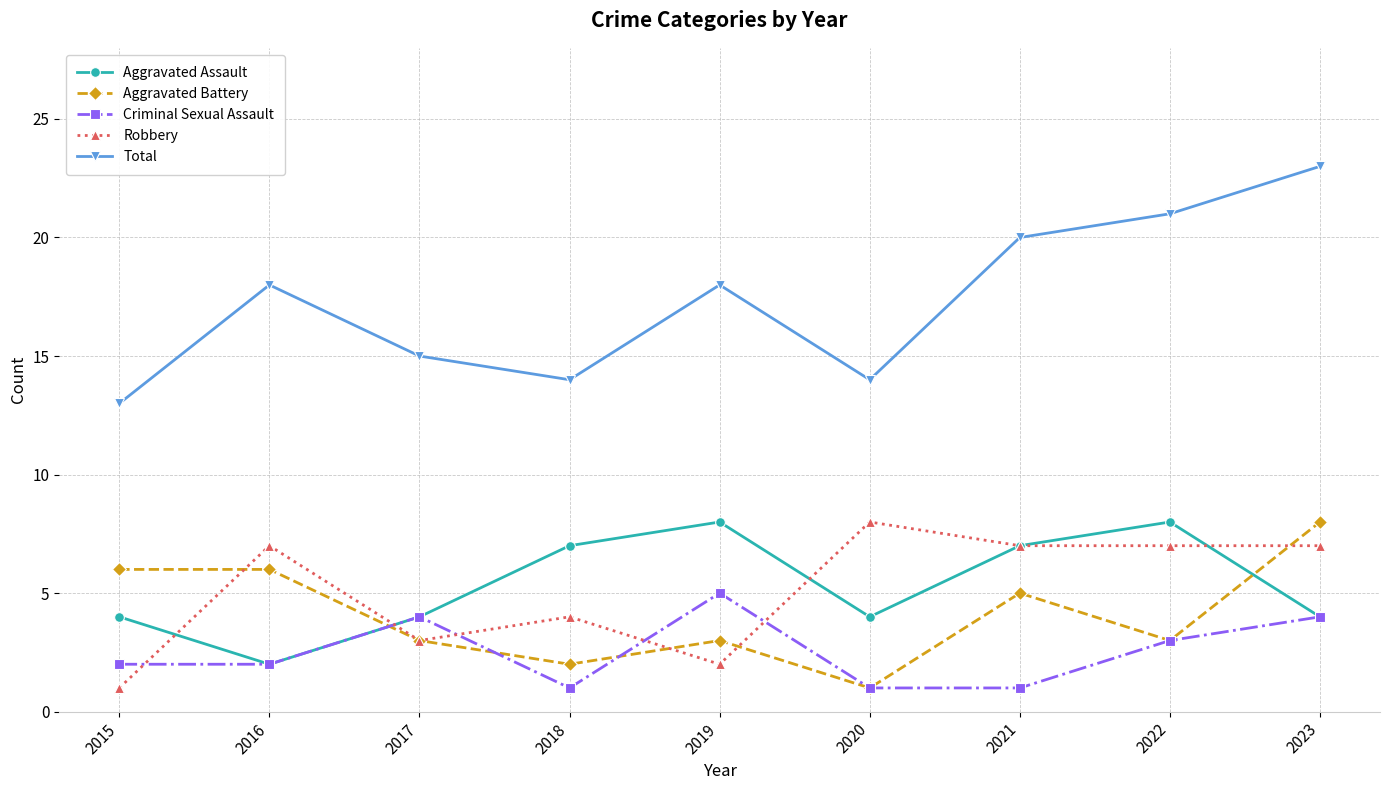

Is it true that Aggravated Battery equals 0 at 2020?

False